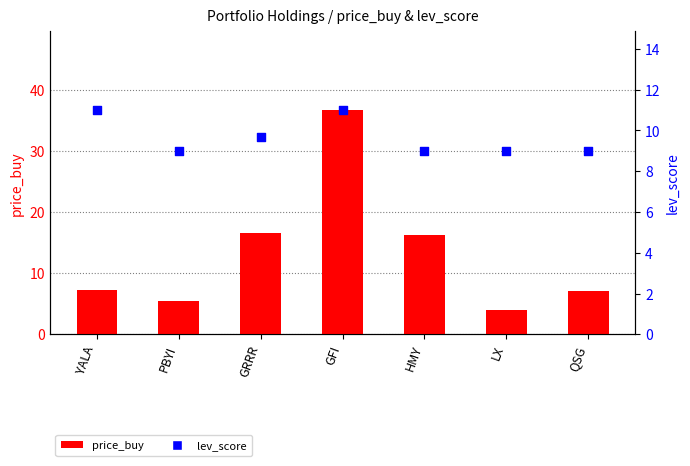

Which series contains the highest Y value?

price_buy